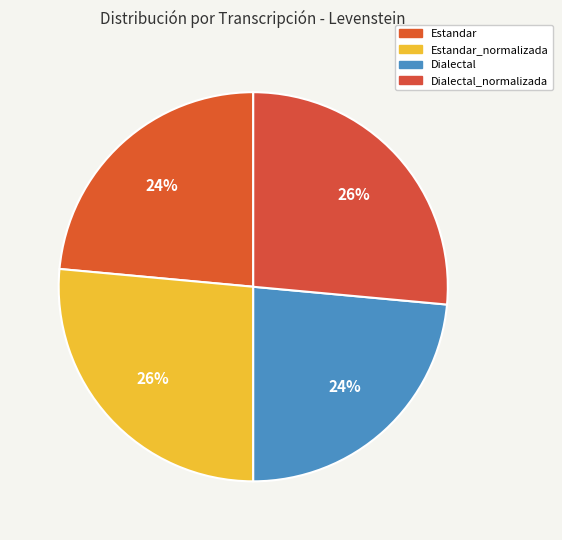

Does Estandar_normalizada represent more than half of the total?

No